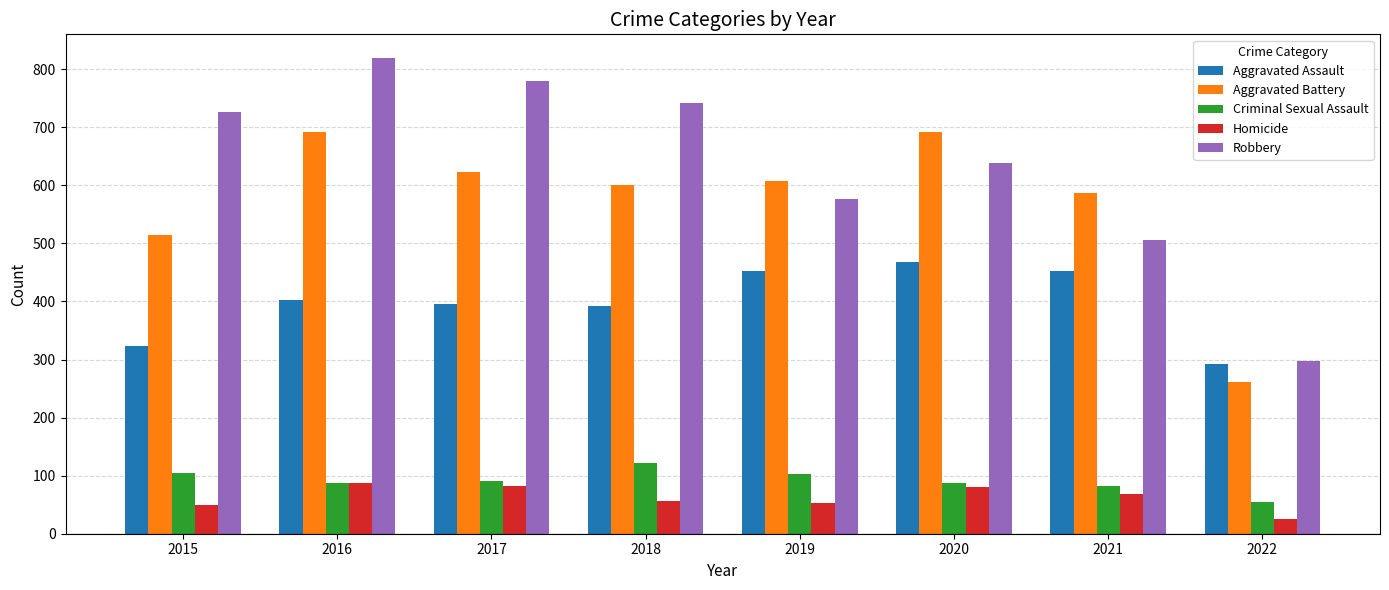

Which series has the largest total across all categories?

Robbery